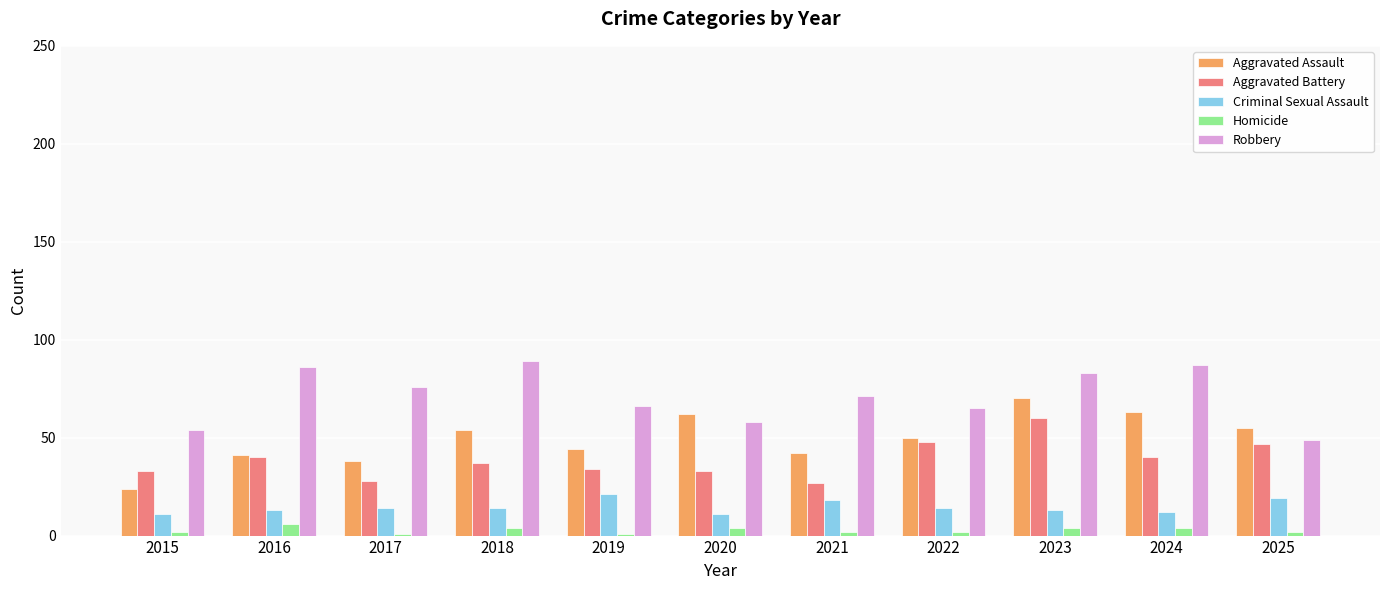

What value does the Homicide series have at 2024?

4